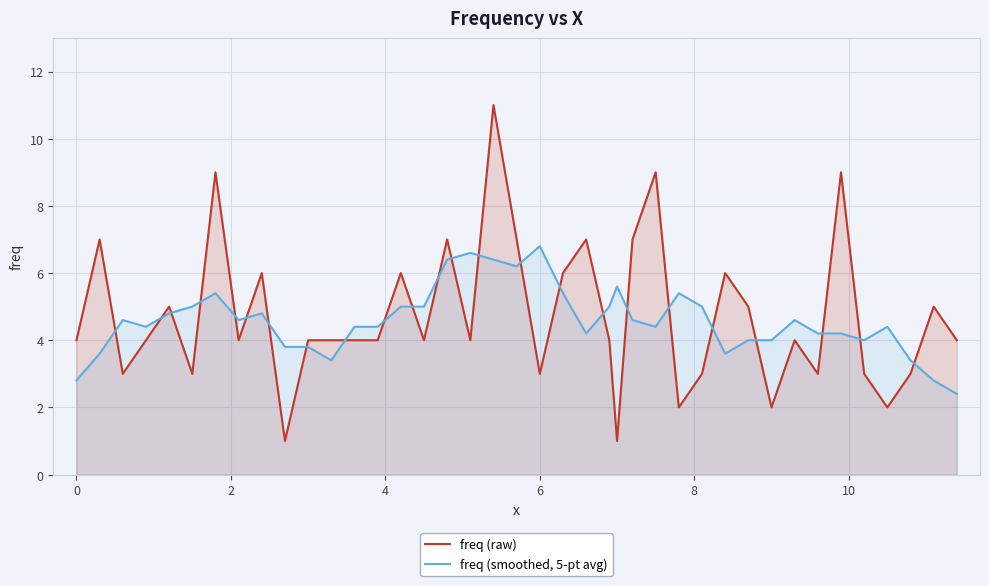

List the series in order of their peak value, highest first.

freq (raw), freq (smoothed, 5-pt avg)